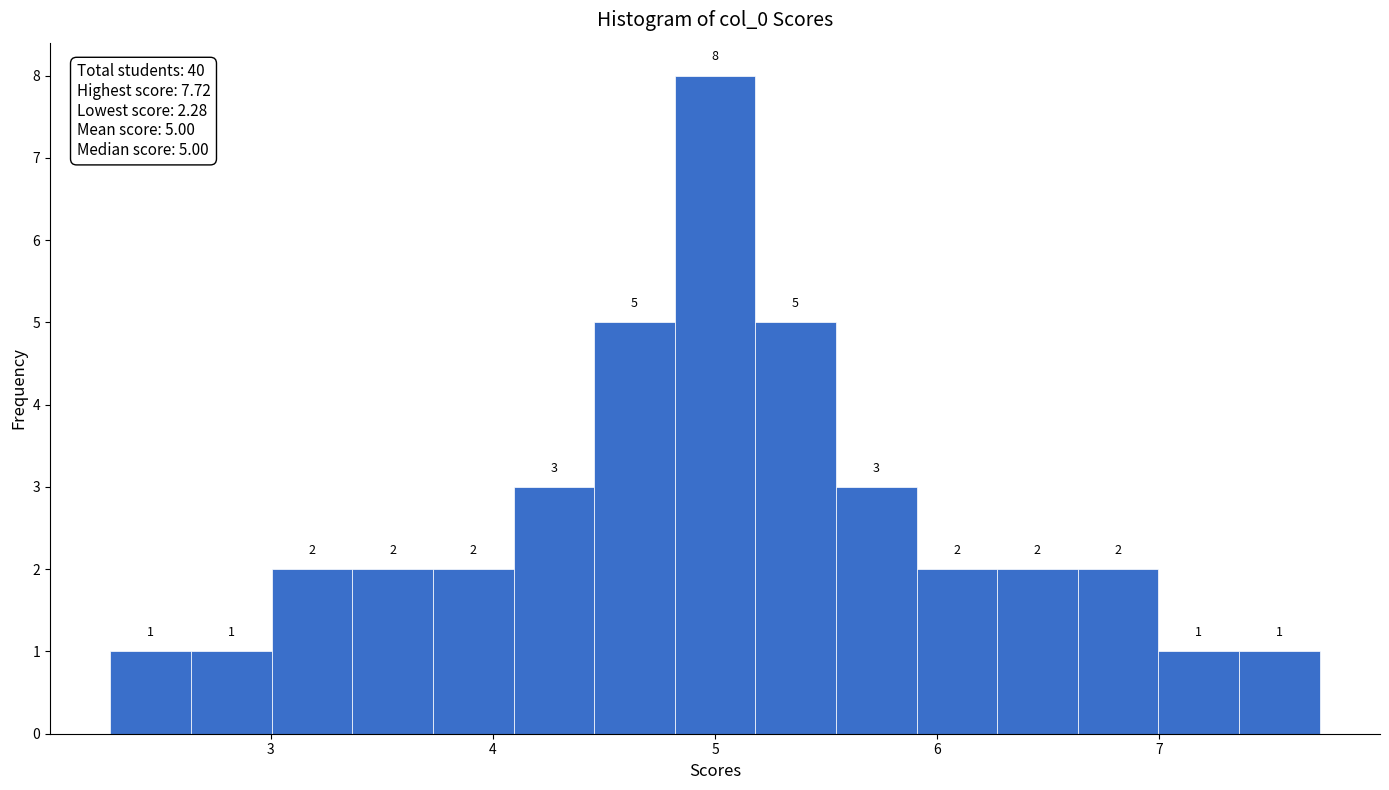

Around what value on the x-axis is the tallest bar? Give the approximate position of its centre, as read against the axis.

5.0